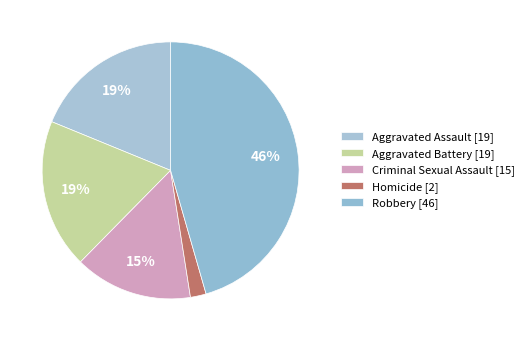

Count the number of slices in the pie.

5